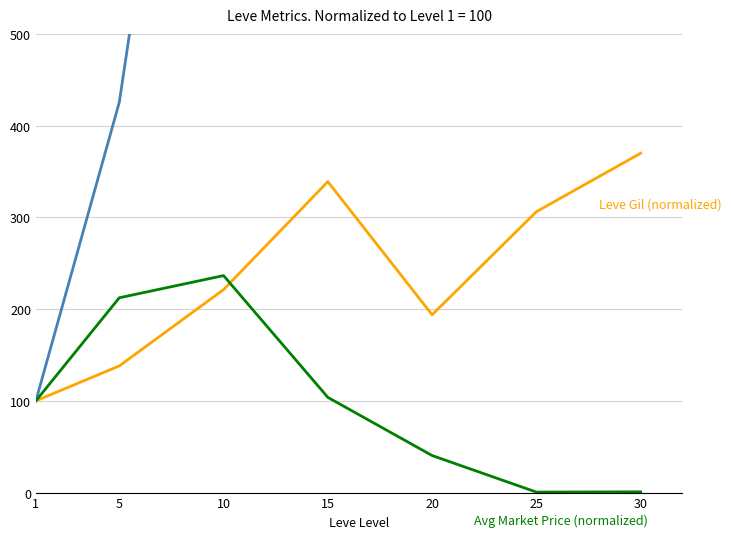

List the series in order of their peak value, lowest first.

Avg Market Price (normalized), Leve Gil (normalized), Leve EXP (normalized)